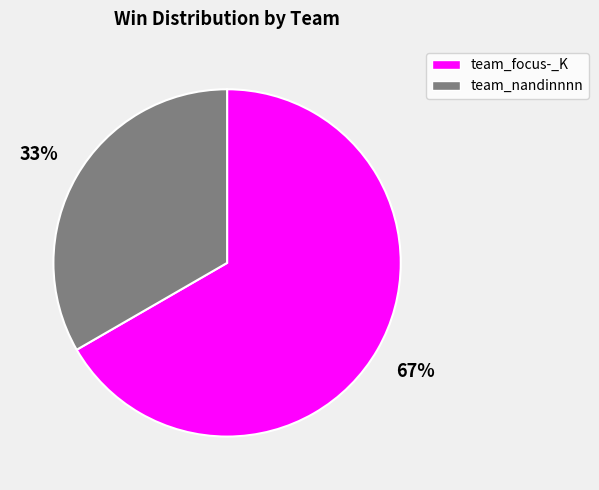

Between team_nandinnnn and team_focus-_K, which is larger?

team_focus-_K